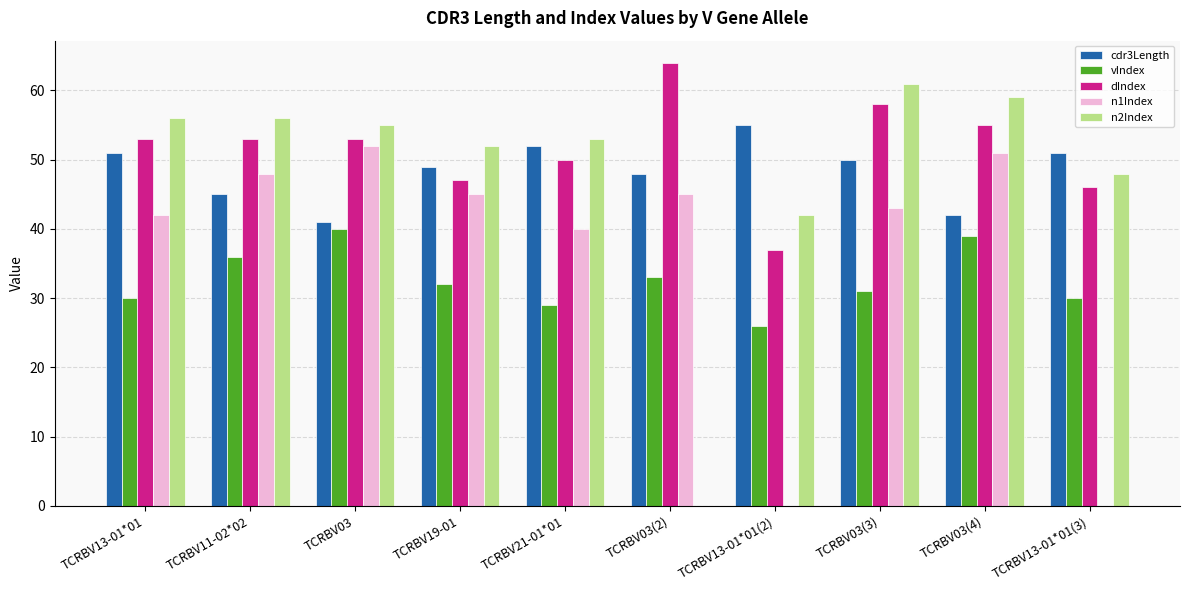

Reading right to left, list all the values displayed in this chart.

cdr3Length: 51	42	50	55	48	52	49	41	45	51
vIndex: 30	39	31	26	33	29	32	40	36	30
dIndex: 46	55	58	37	64	50	47	53	53	53
n1Index: 0	51	43	0	45	40	45	52	48	42
n2Index: 48	59	61	42	0	53	52	55	56	56